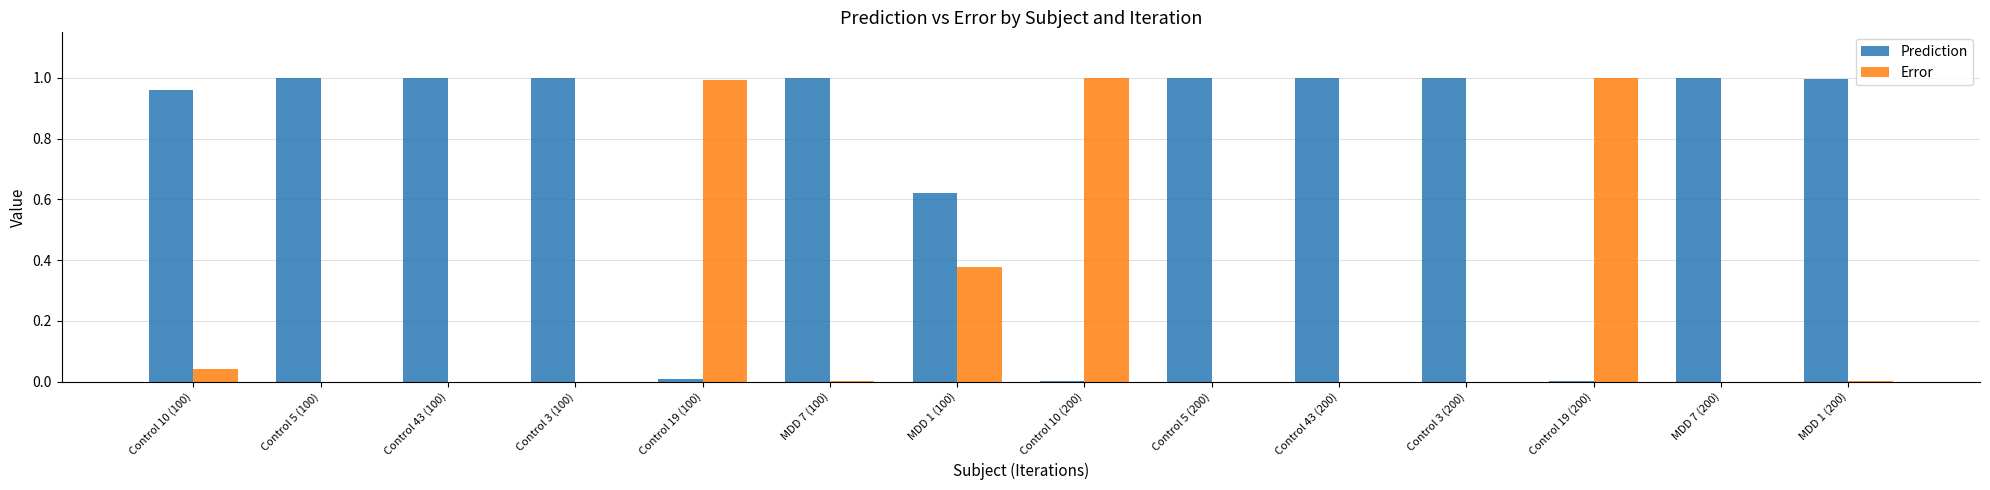

Are the bars grouped side by side (vs. stacked)?

Yes